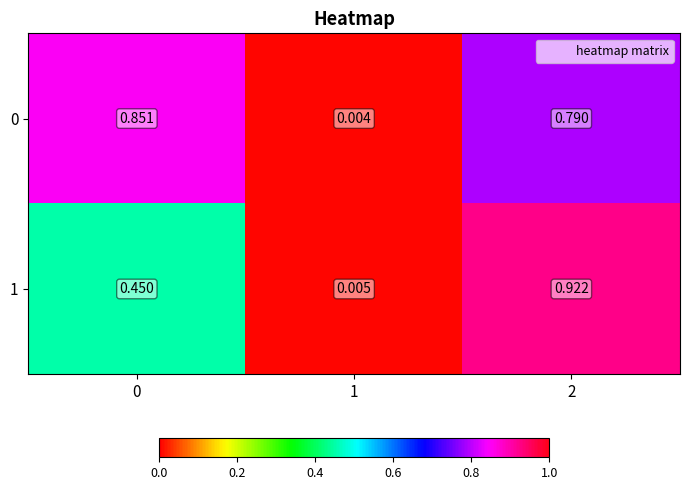

How many categories are shown in the chart?

3